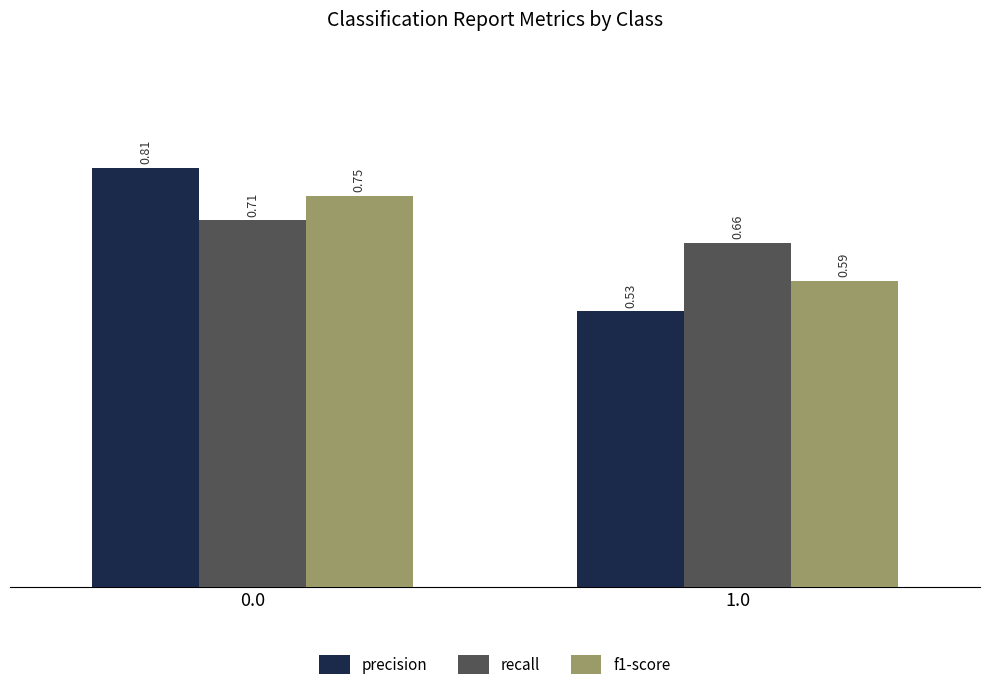

Is the value of f1-score at 0.0 greater than the value of recall at 0.0?

Yes